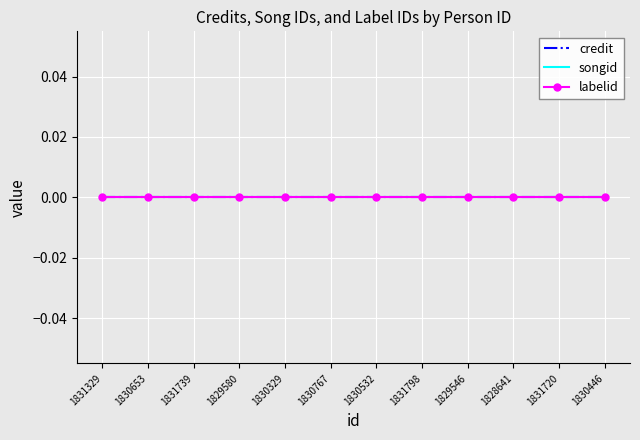

Which category has the highest value across all series?

1831329